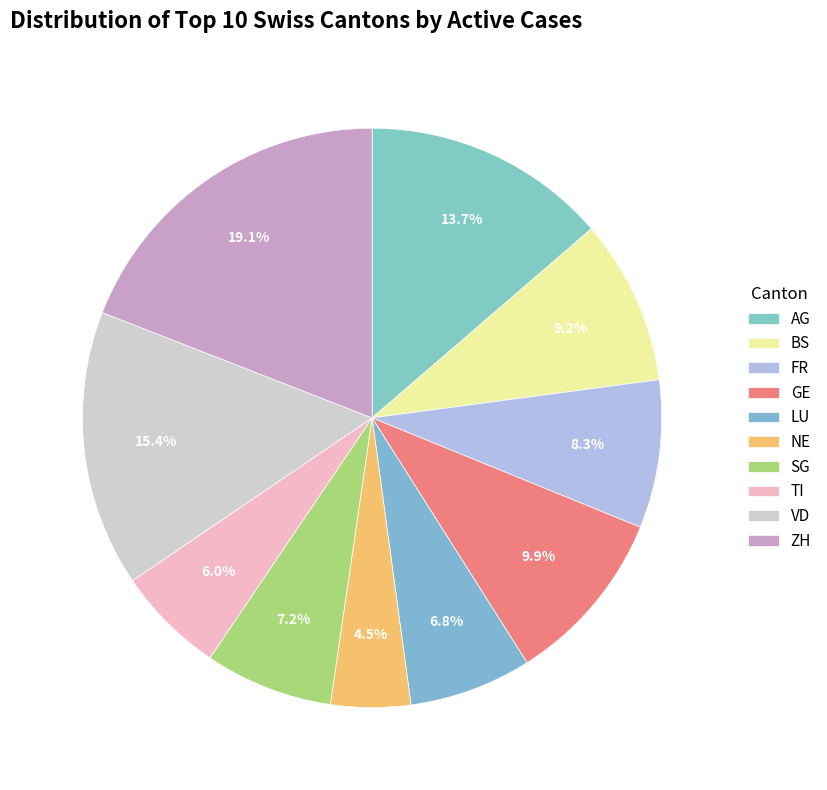

How many slices are in this pie chart?

10